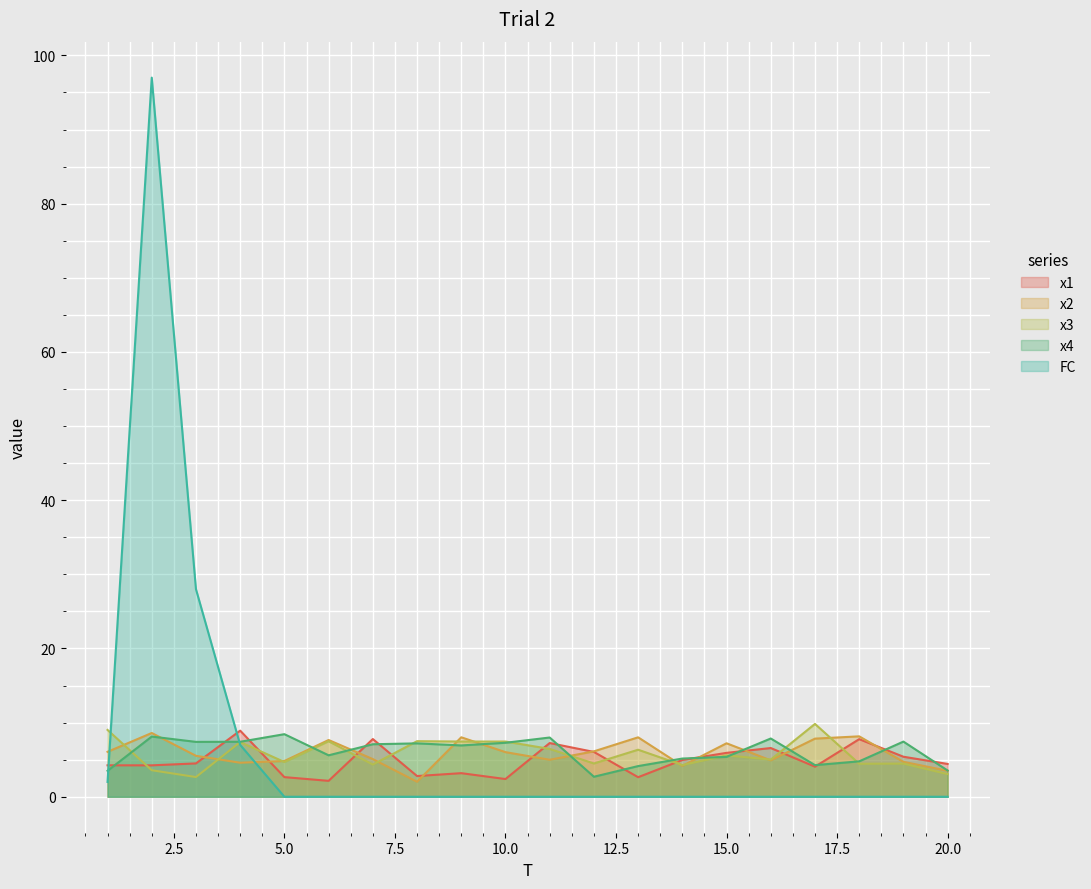

What is the difference between the second highest and second lowest values in the x1 series?

5.4